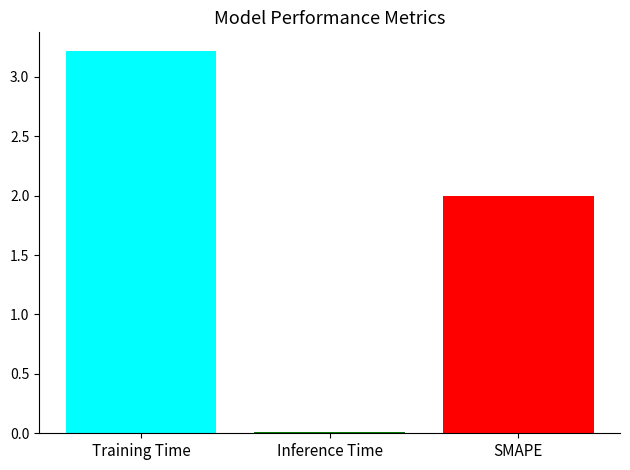

What is the difference between the maximum and second lowest values?

1.2